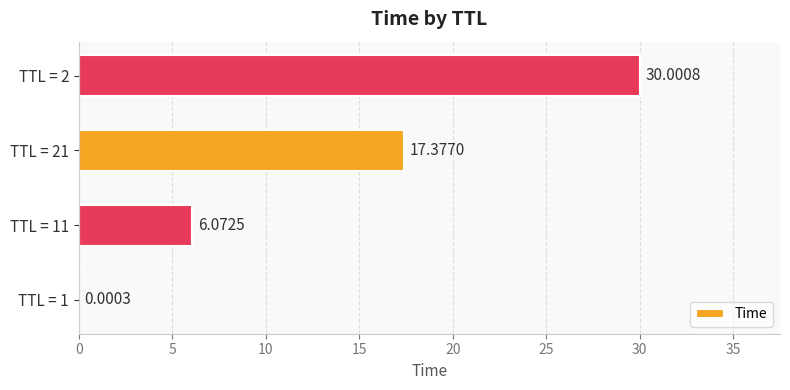

Which has a higher value, TTL = 1 or TTL = 11?

TTL = 11